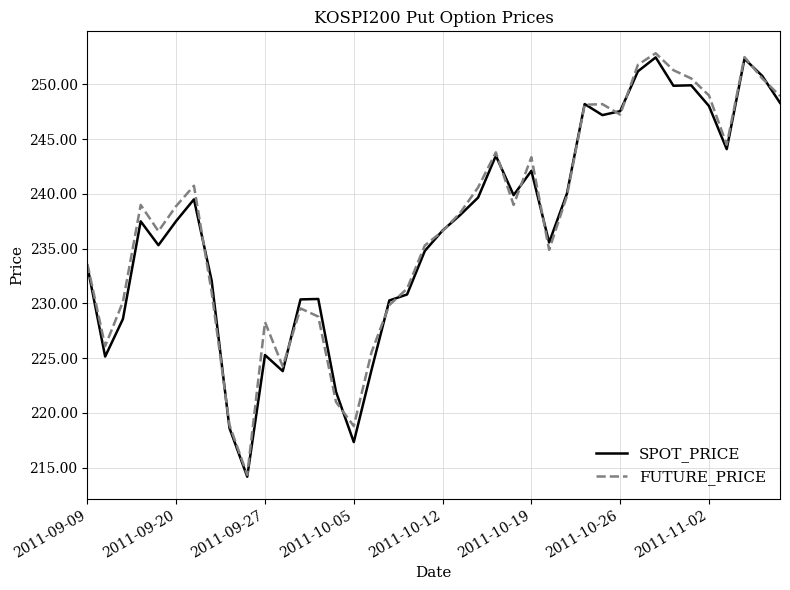

Rank the series by their maximum value, from lowest to highest.

SPOT_PRICE, FUTURE_PRICE